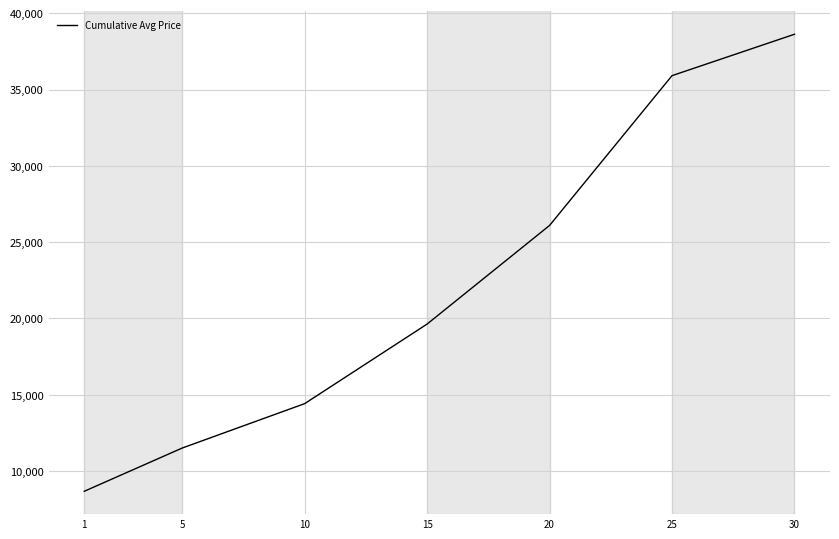

At which category does the chart reach its peak across all series?

30